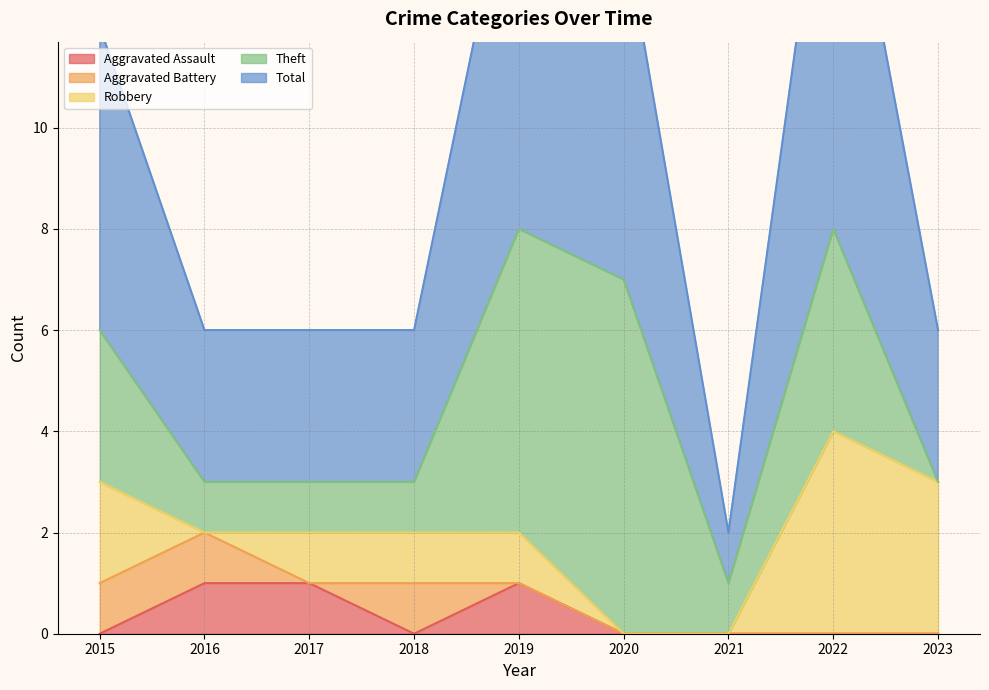

Reading left to right, list all the values displayed in this chart.

Aggravated Assault: 0	1	1	0	1	0	0	0	0
Aggravated Battery: 1	1	0	1	0	0	0	0	0
Robbery: 2	0	1	1	1	0	0	4	3
Theft: 3	1	1	1	6	7	1	4	0
Total: 6	3	3	3	8	7	1	9	3